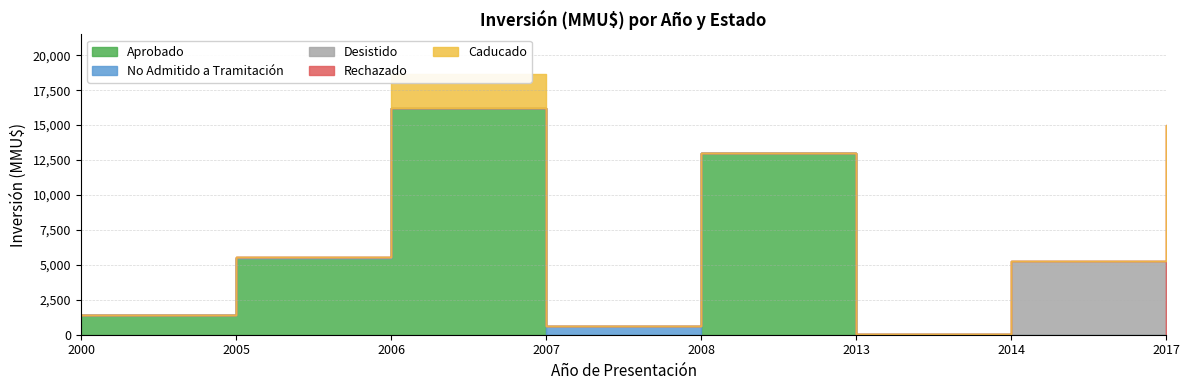

Rank the categories by Aprobado value from highest to lowest.

2006, 2008, 2005, 2000, 2007, 2013, 2014, 2017